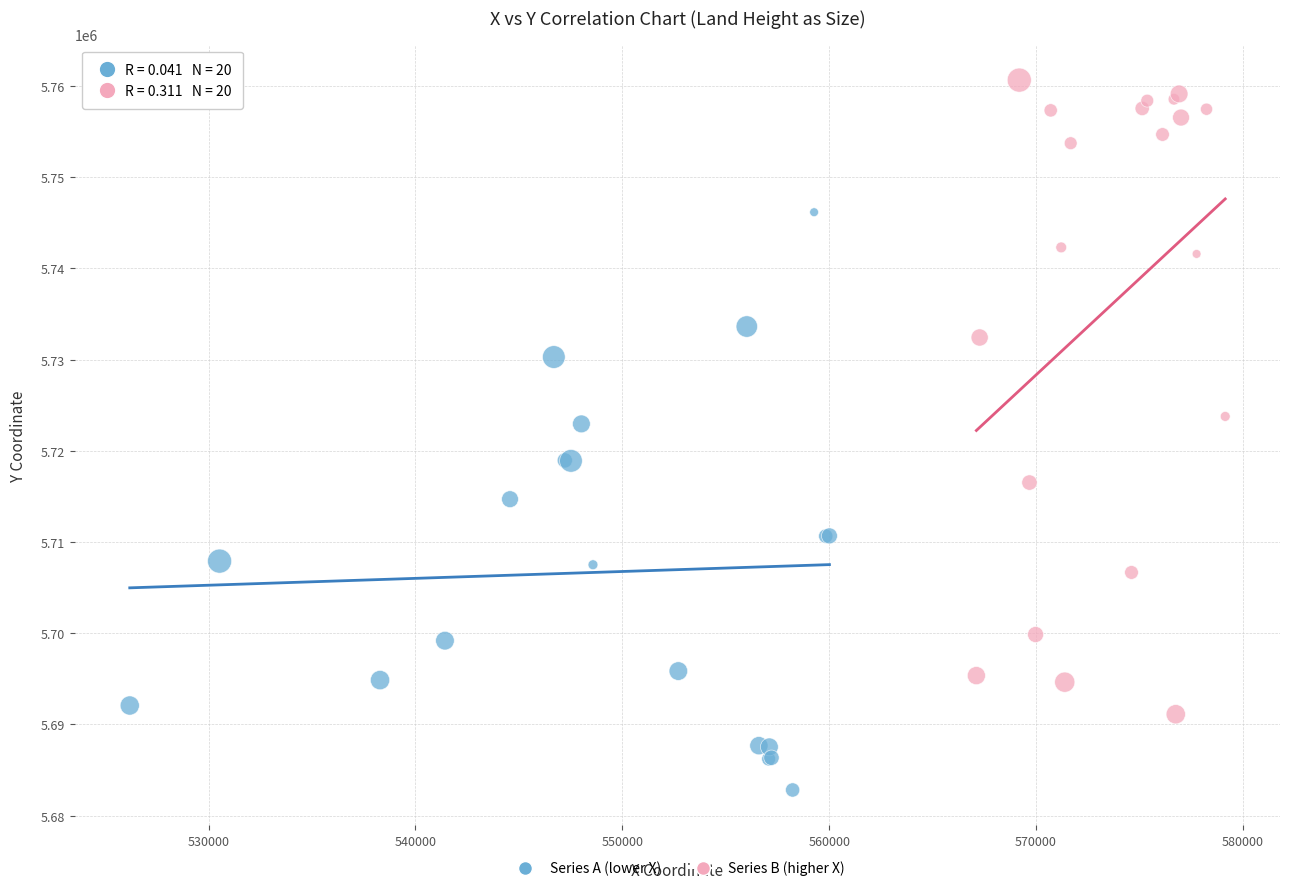

Which series has the largest Y range (max minus min)?

Series B (higher X)